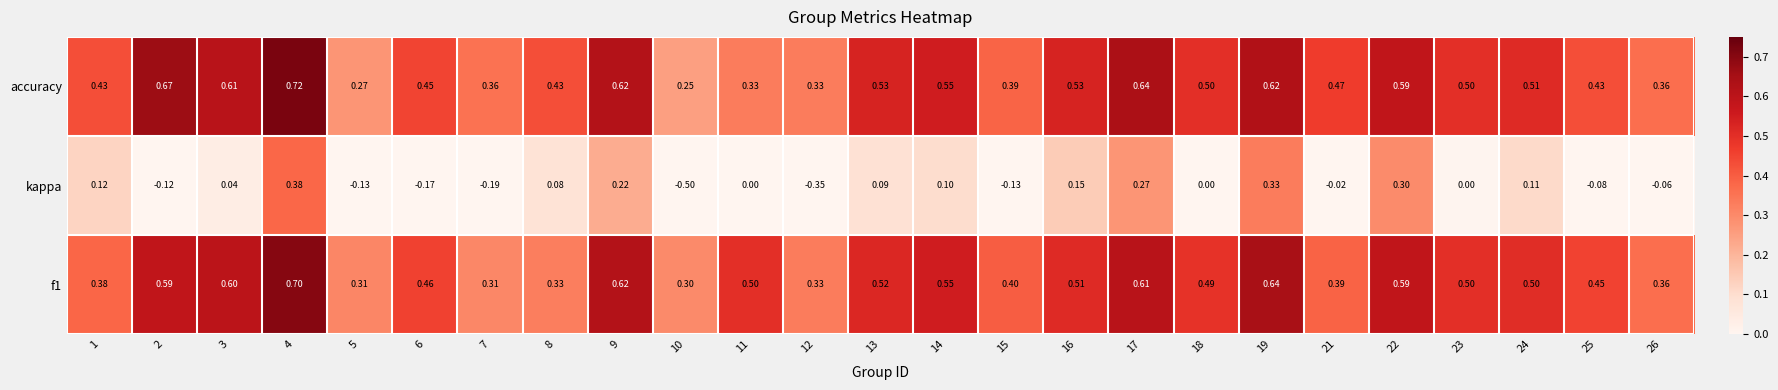

Is the value of f1 at 19 greater than the value of accuracy at 26?

Yes